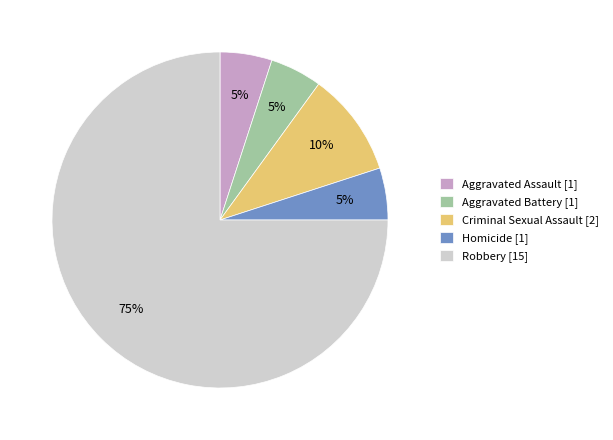

What percentage is the Homicide slice, to the nearest percent?

5%